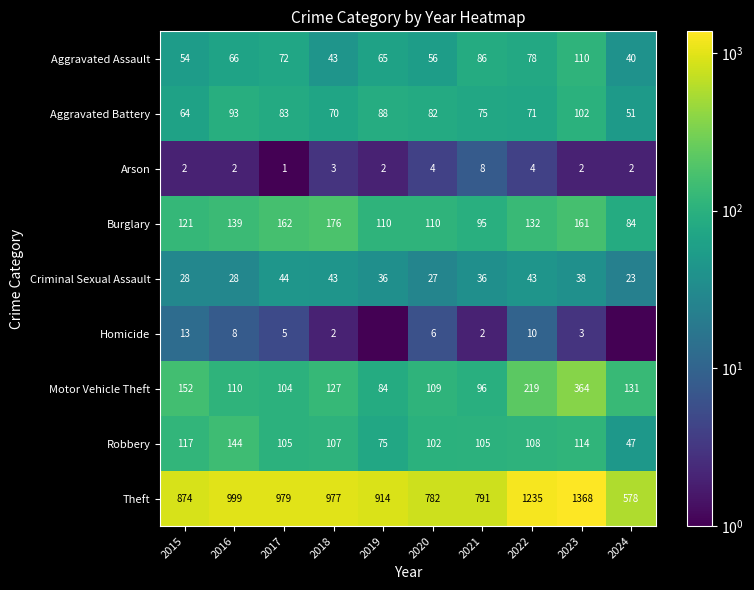

What is the approximate value of Arson at 2020?

4.0